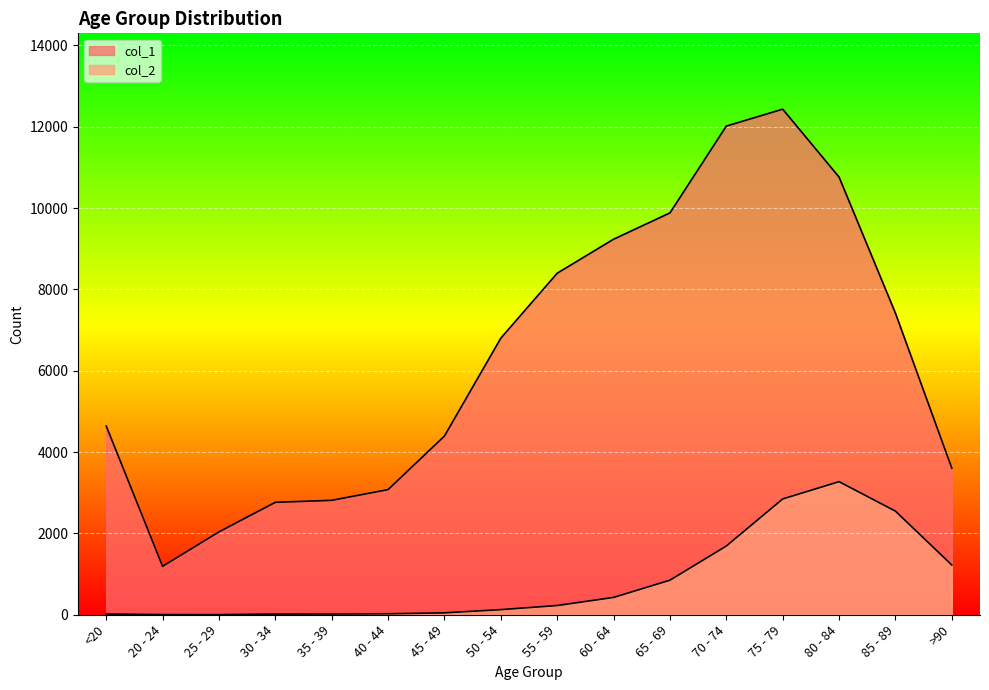

What is the value of the col_2 point at the 11th from the left?

850